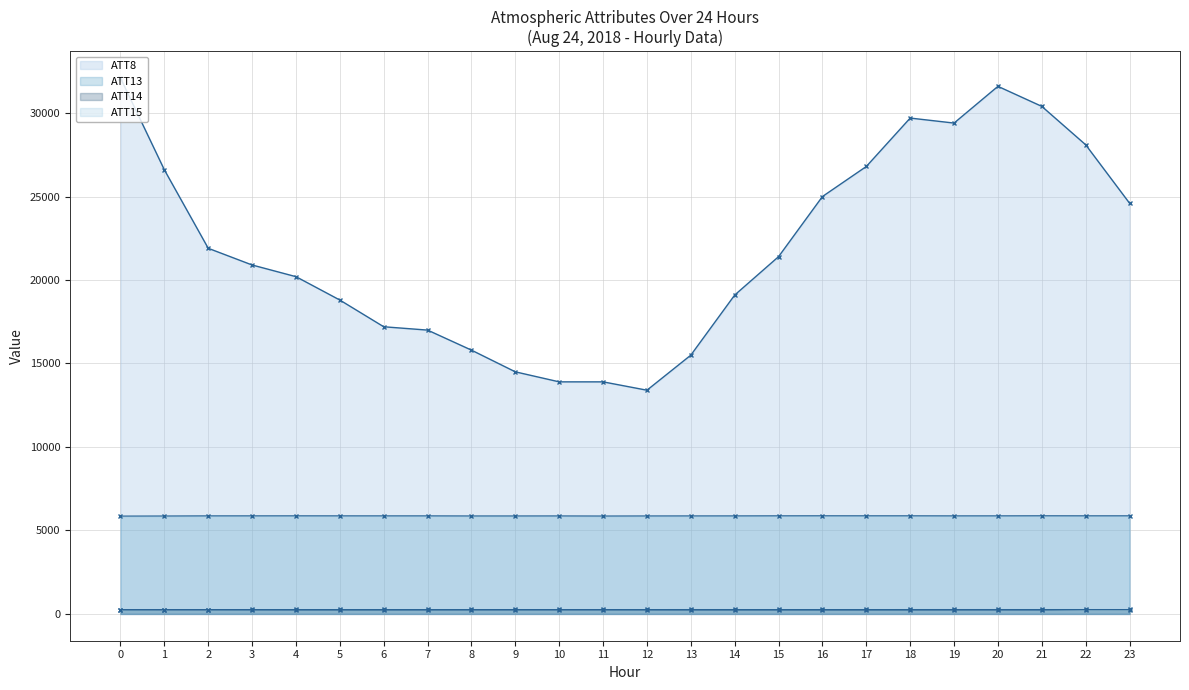

Rank the series by their maximum value, from highest to lowest.

ATT8, ATT13, ATT14, ATT15